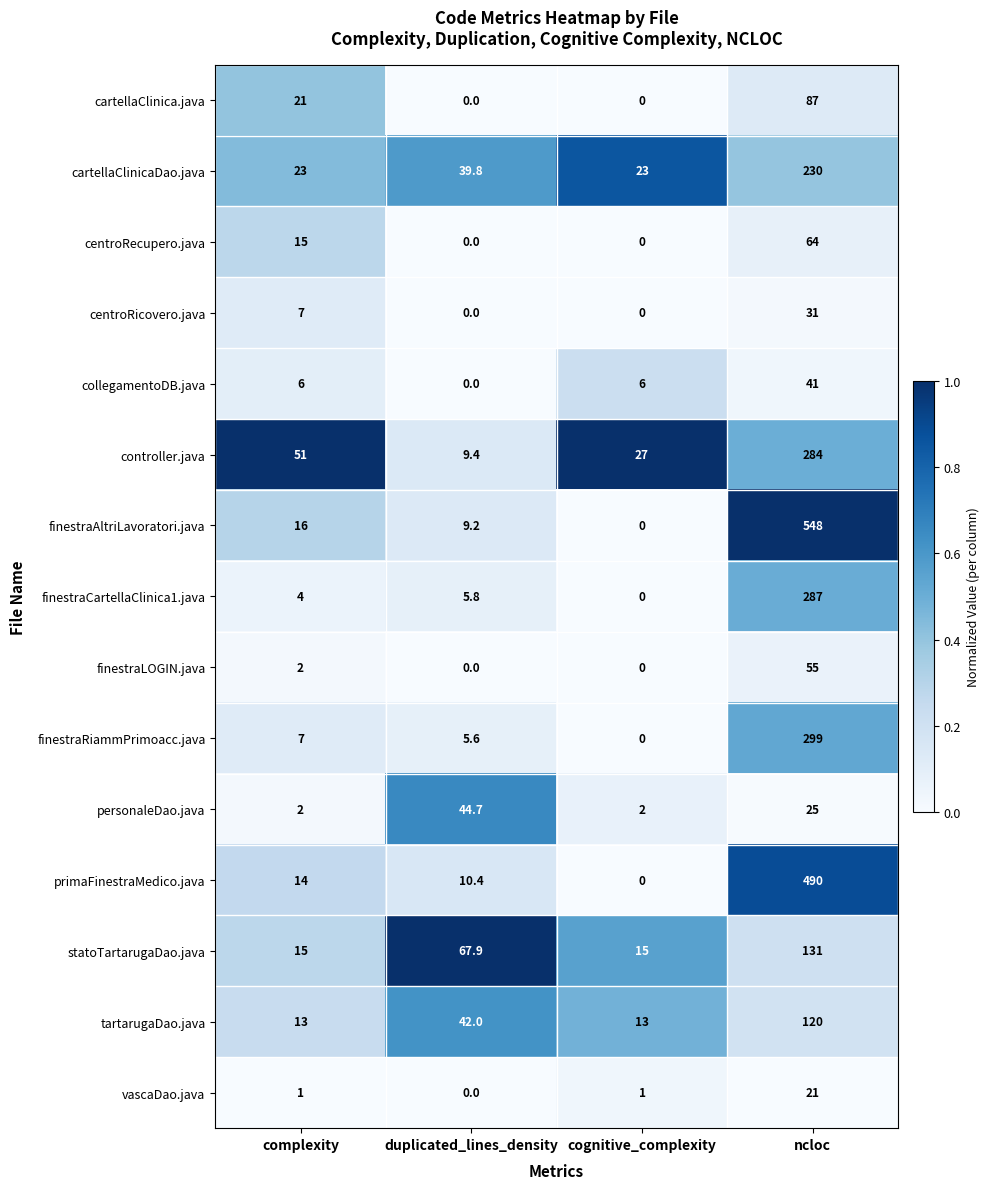

The value of centroRecupero.java at duplicated_lines_density is -36.3. True or false?

False